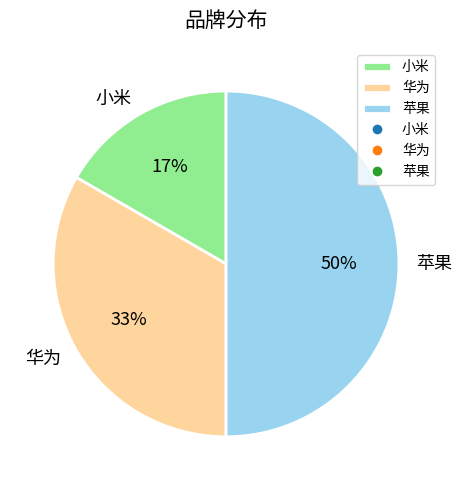

Is it true that 小米 is 17% of the pie?

True